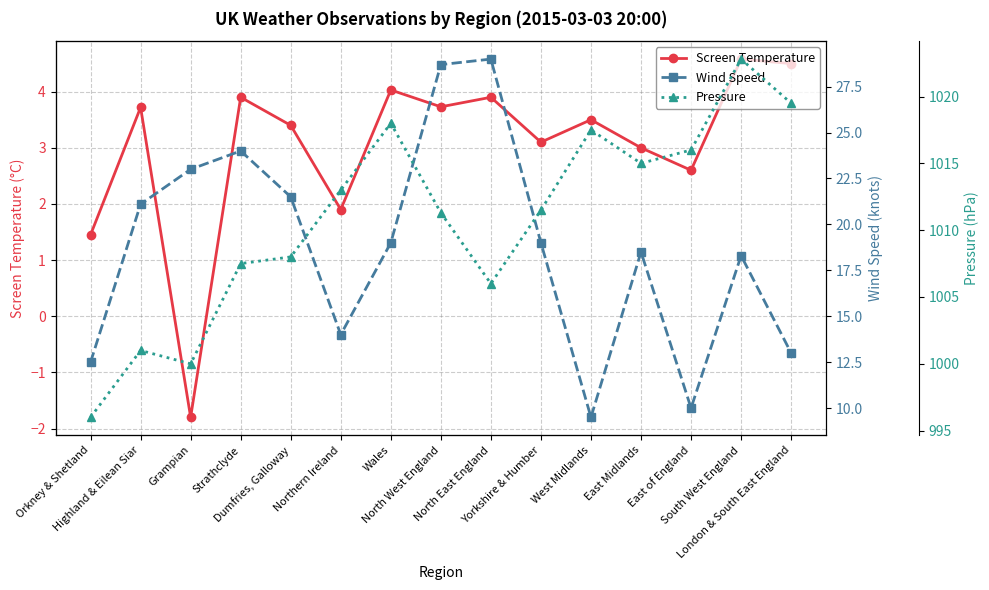

What is the sum of all Screen Temperature values?

45.5